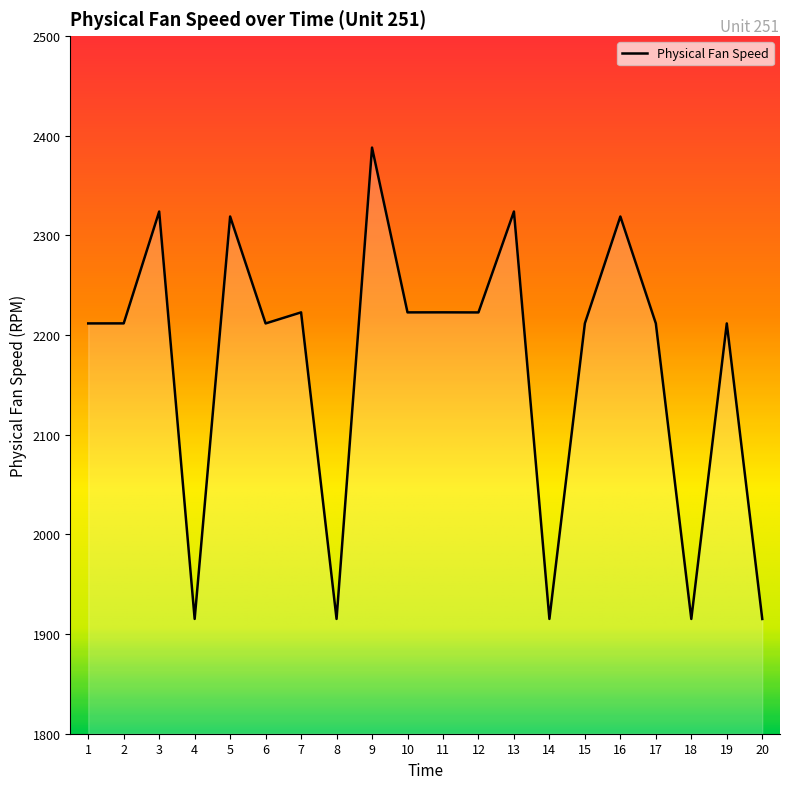

What is the difference between the maximum and minimum values?

473.0